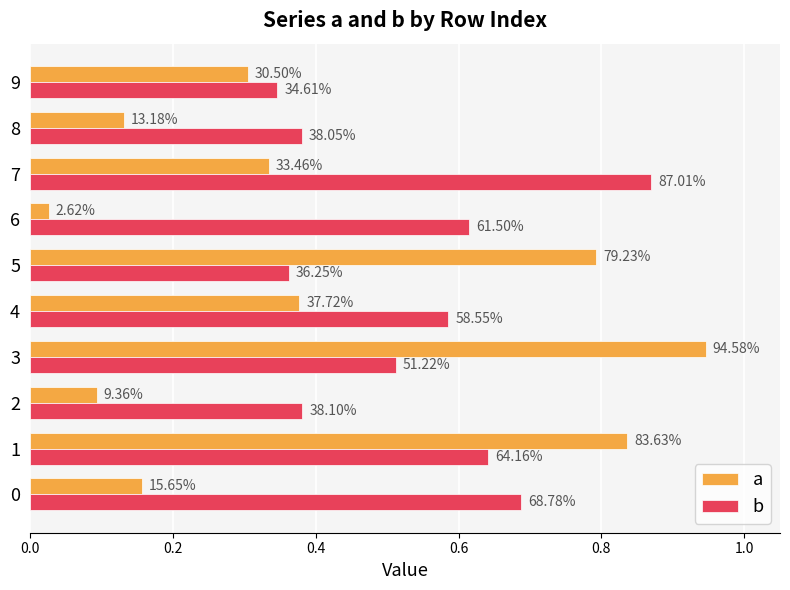

What is the total value across all series at 9?

0.7